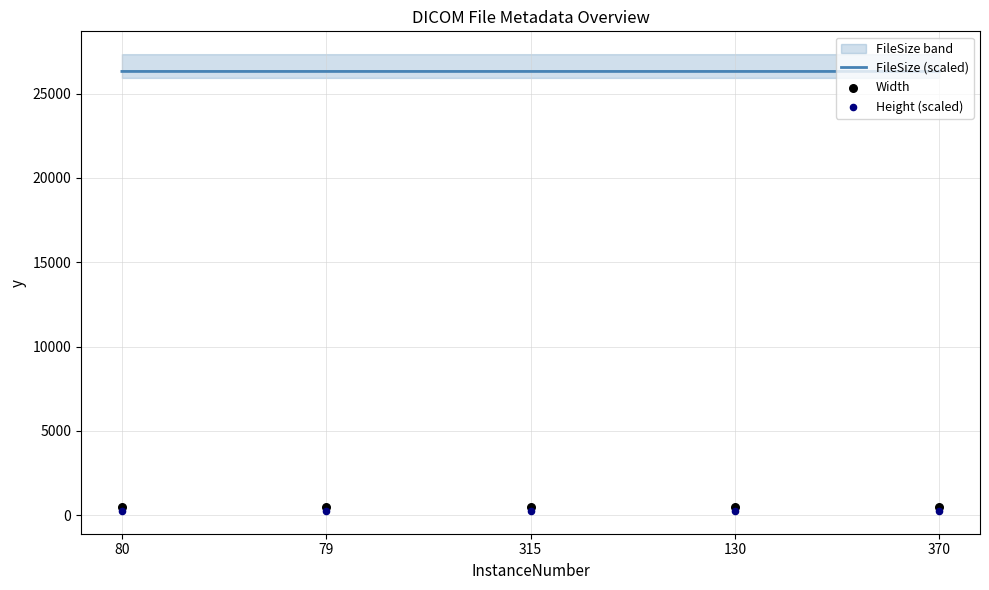

Which series has the largest total across all categories?

FileSize (scaled)